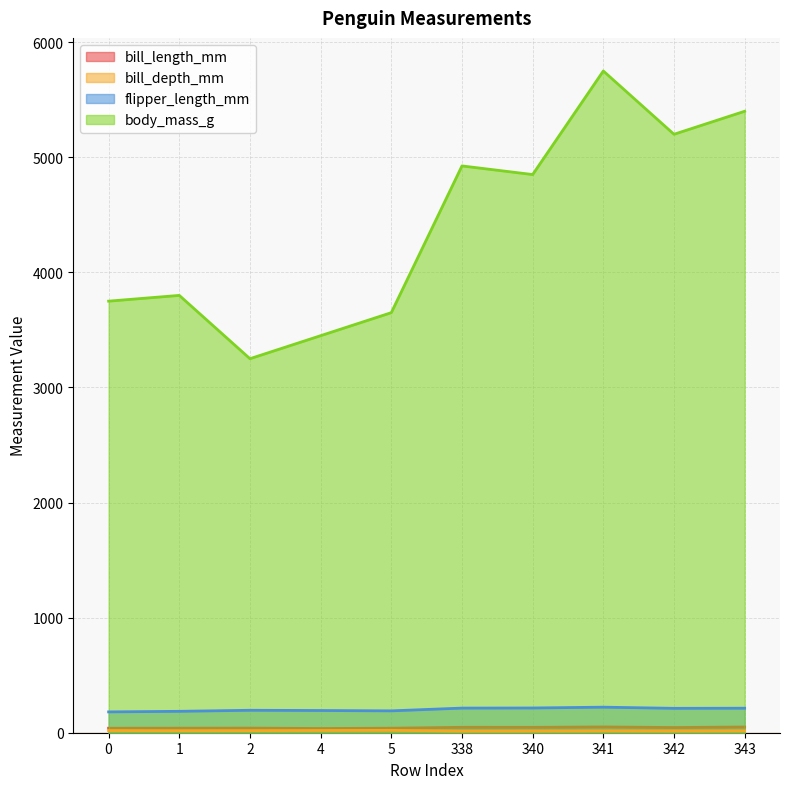

What is the sum of all bill_length_mm values?

434.4